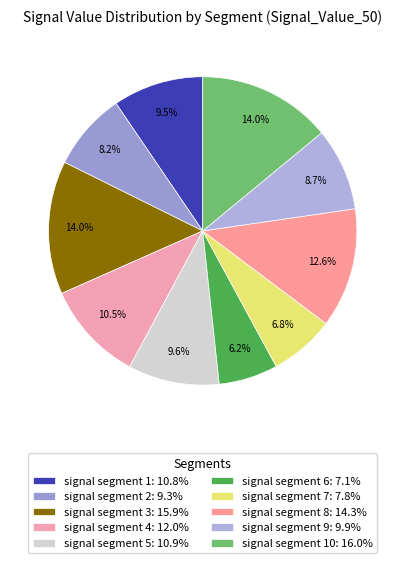

How many slices are in this pie chart?

10